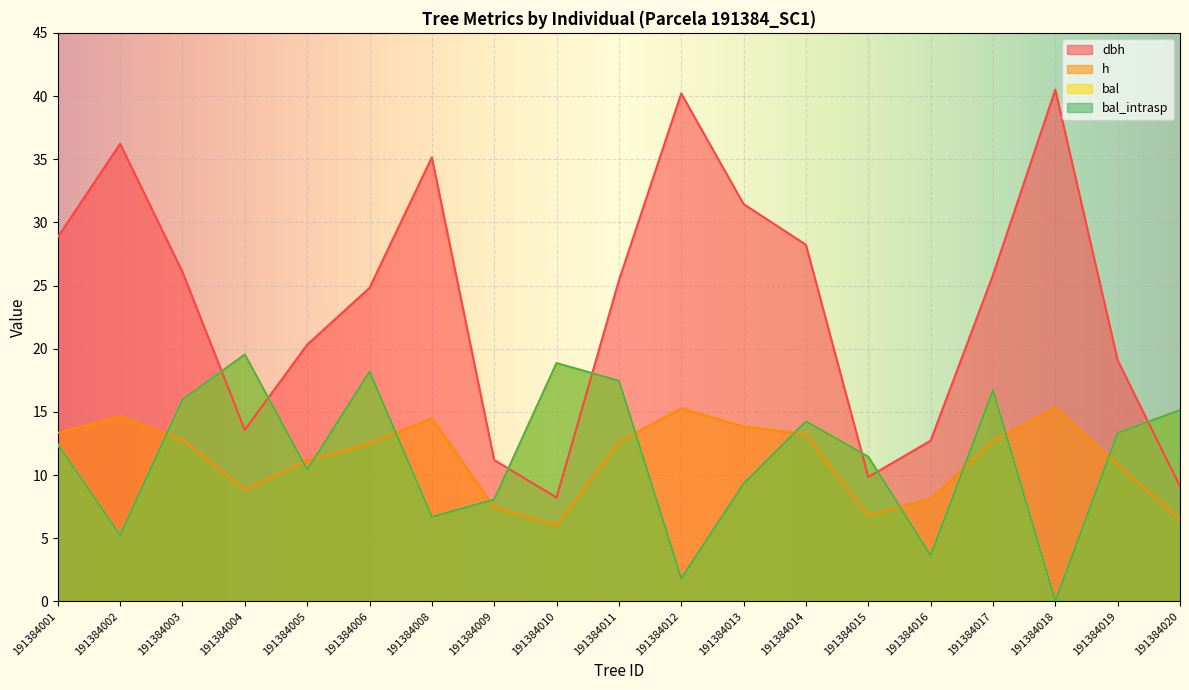

What is the total value across all series at 191384009?

34.8